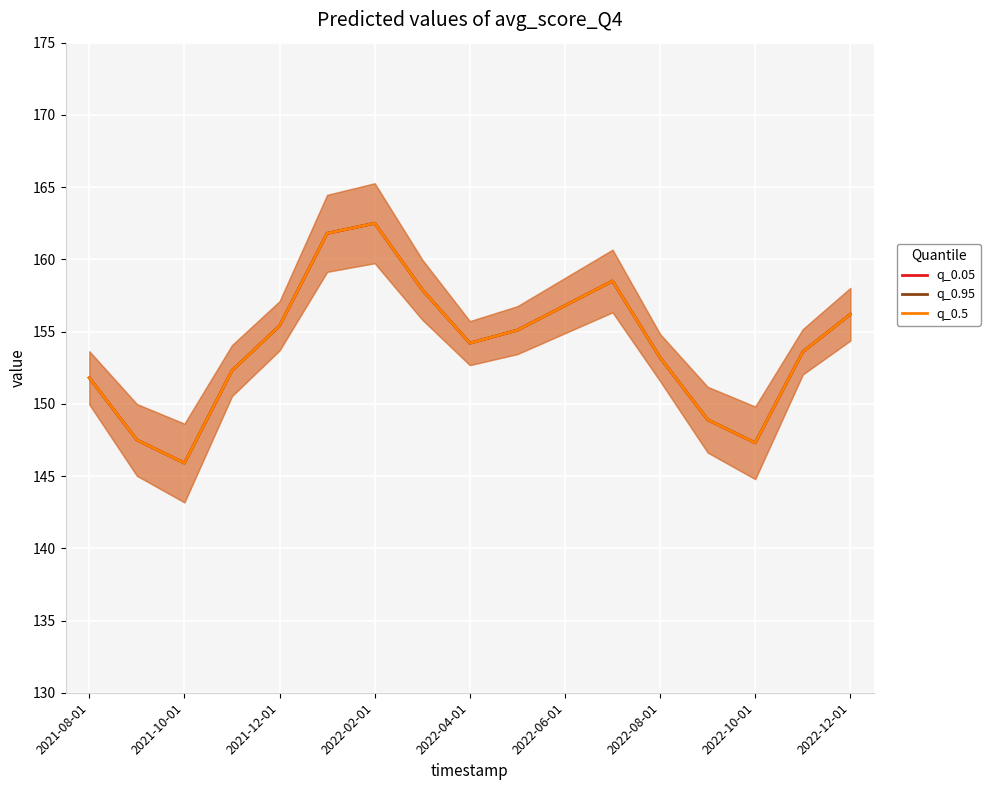

What is the total value across all series at 2021-08-01?

455.4